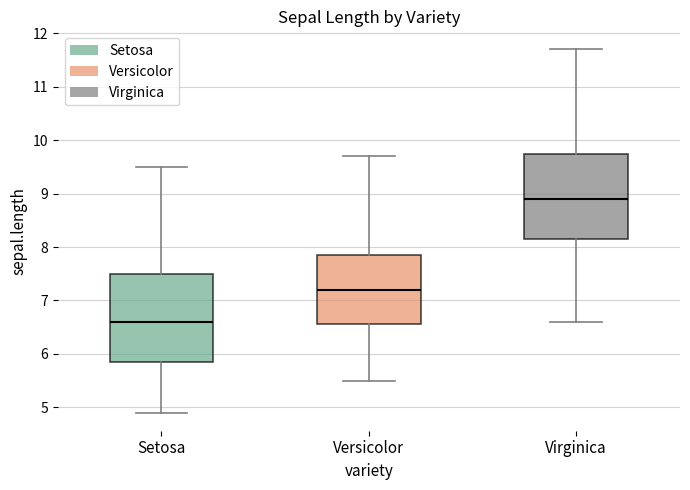

Reading left to right, read every box against the y-axis: the position of its median line, the range the box covers, and the ends of its whiskers. The values are not printed on the chart, so give them approximately, as read against the axis.

Setosa: median 6.6, box 5.9 to 7.5, whiskers 4.9 to 9.5
Versicolor: median 7.2, box 6.6 to 7.9, whiskers 5.5 to 9.7
Virginica: median 8.9, box 8.2 to 9.8, whiskers 6.6 to 11.7